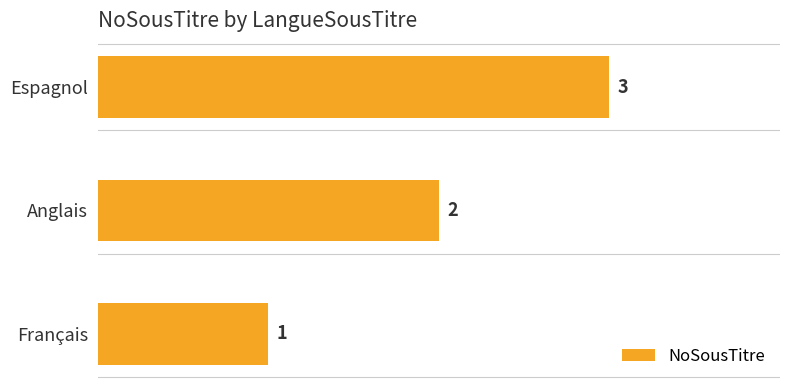

Rank the categories by value from highest to lowest.

Espagnol, Anglais, Français